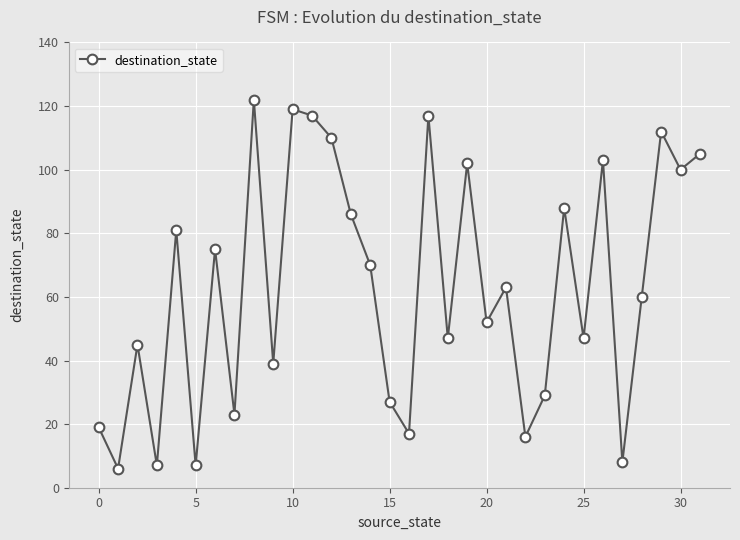

What is the greatest value displayed?

122